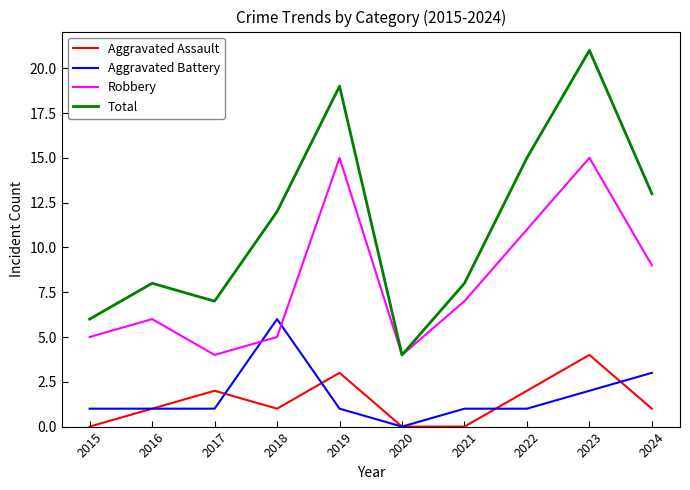

Rank the series at 2024 from highest to lowest value.

Total, Robbery, Aggravated Battery, Aggravated Assault